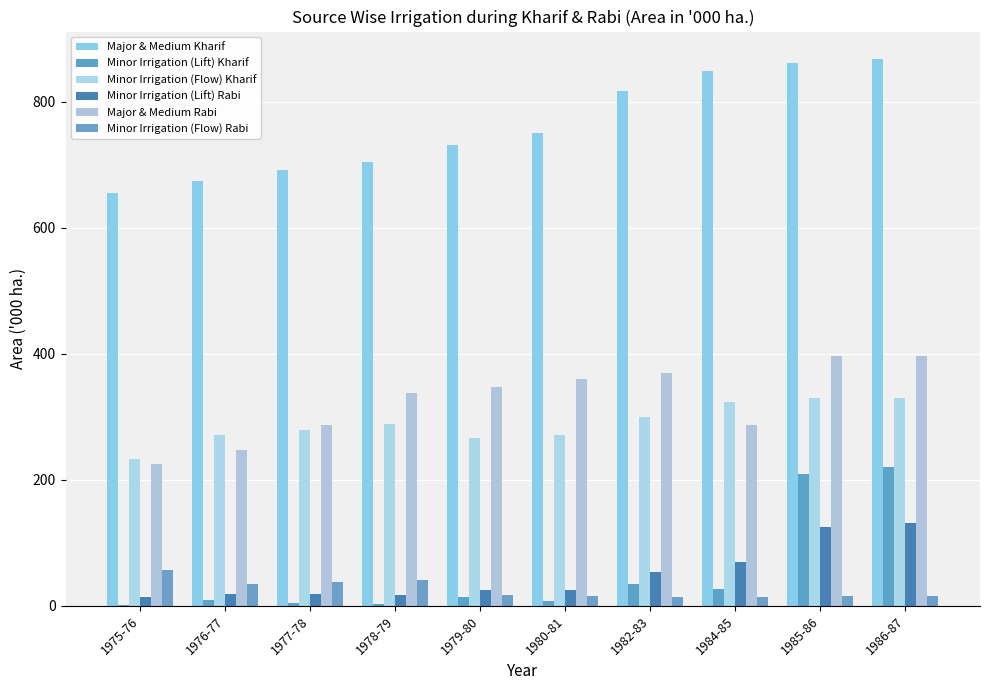

Which series has the widest spread of values?

Minor Irrigation (Lift) Kharif